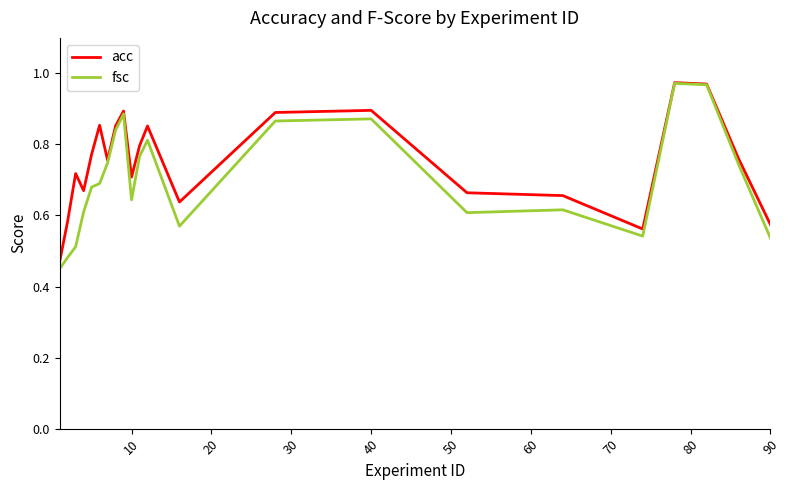

List the series in order of their overall mean, lowest first.

fsc, acc